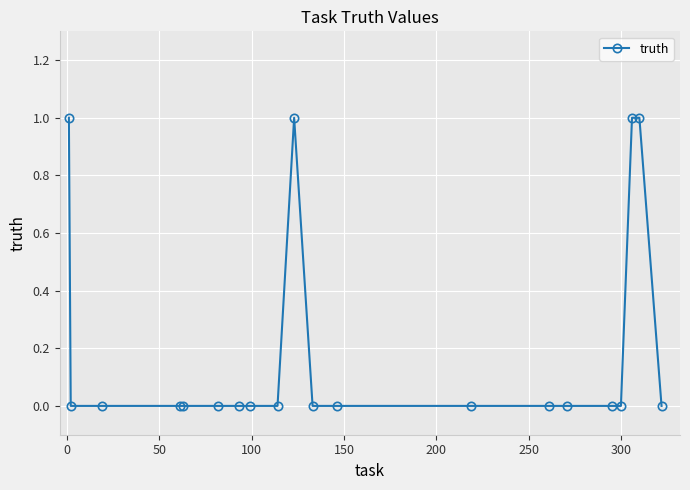

True or false: there are more than 0 points higher than both neighbors.

True